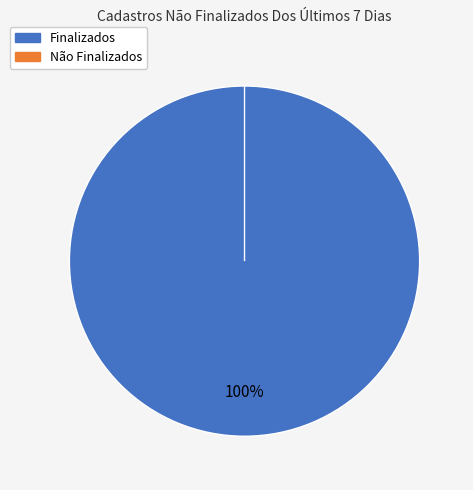

What is the change in value from Finalizados to Não Finalizados?

-9